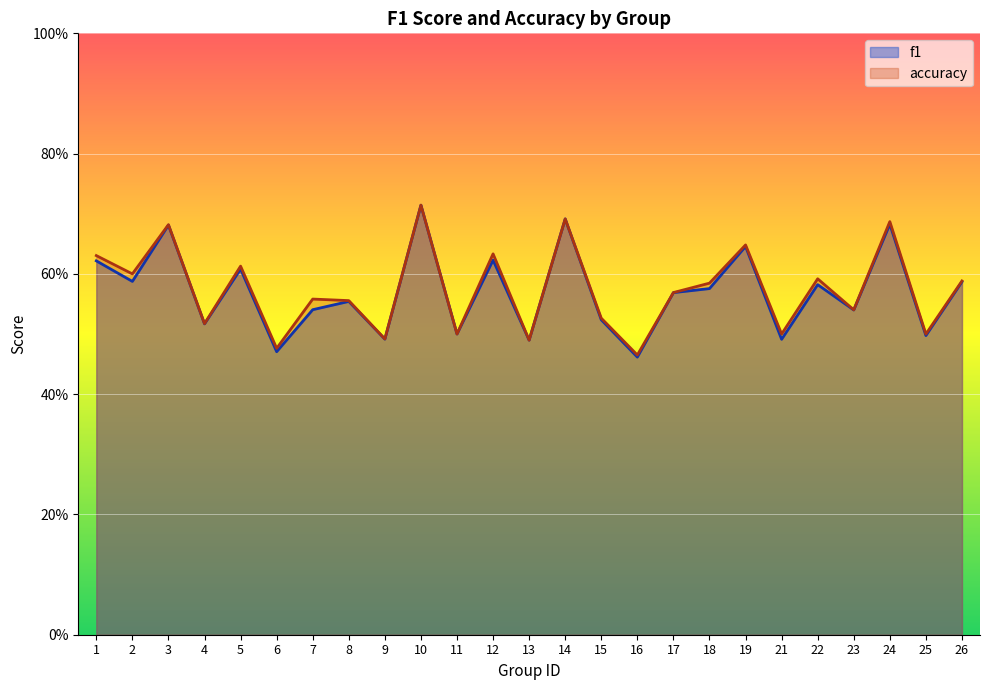

How many categories are shown in the chart?

25